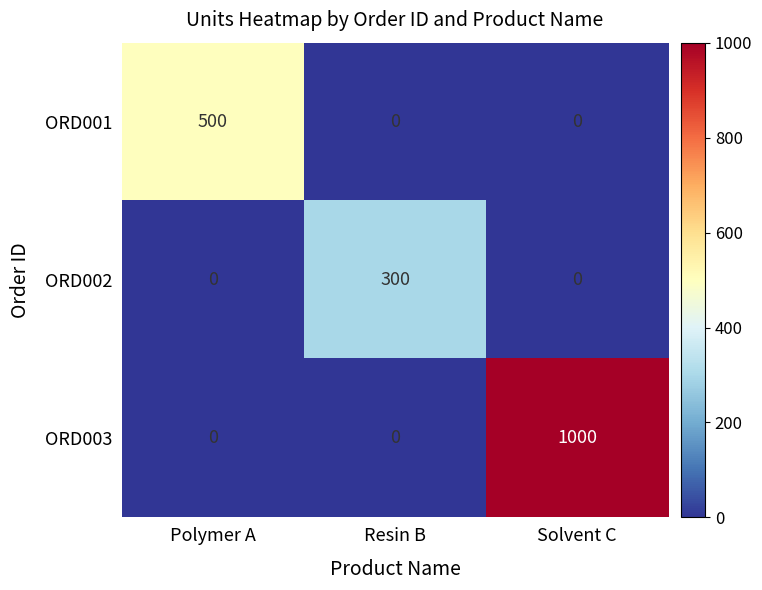

What is the maximum value shown in the chart?

1000